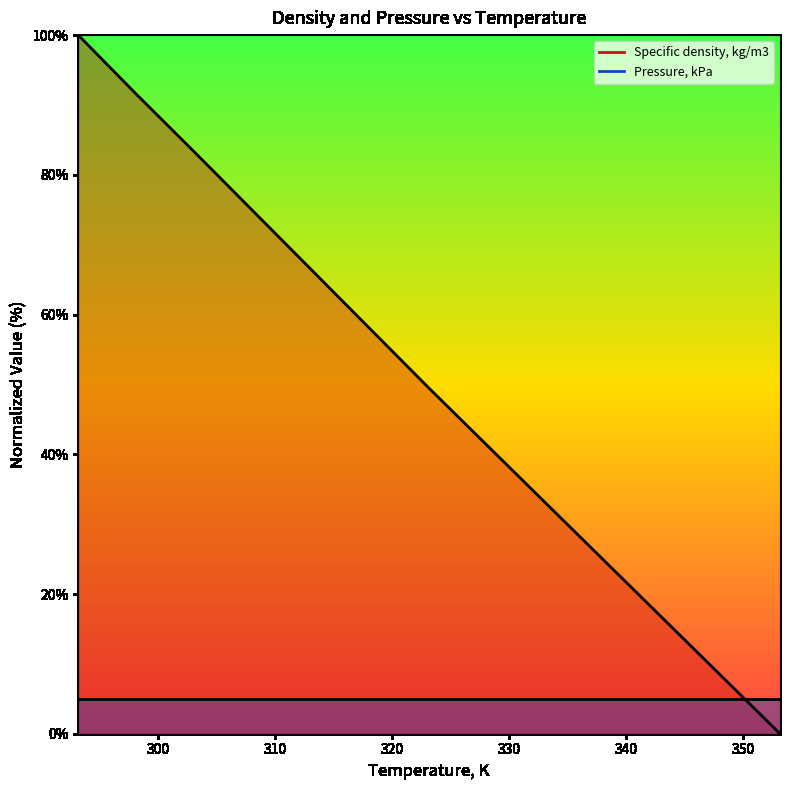

Where is the data nearest to the value 50?

323.15